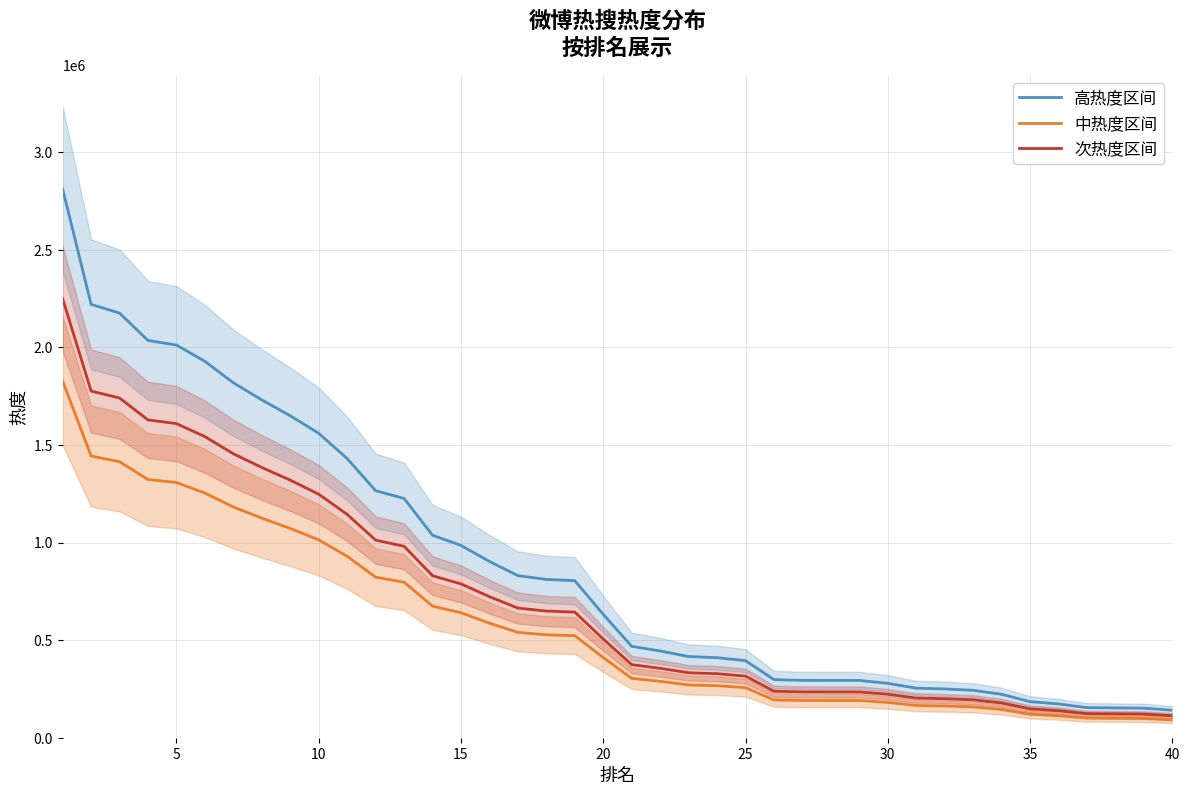

Does the chart have visible grid lines?

Yes